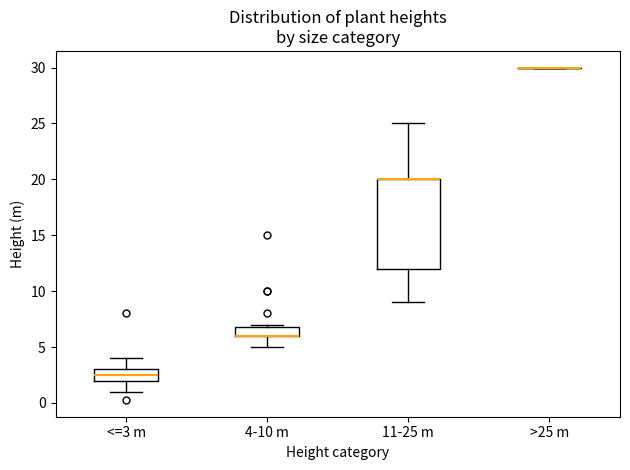

Reading left to right, transcribe this box plot: for each box, give where its median line is, the range the box spans, and where its two whiskers end, as read against the y-axis. The values are not printed on the chart, so give them approximately, as read against the axis.

<=3 m: median 2.5, box 2.0 to 3.0, whiskers 1.0 to 4.0
4-10 m: median 6.0 (drawn on the box's lower edge), box 6.0 to 7.0, whiskers 5.0 to 7.0 (just above the box's upper edge)
11-25 m: median 20.0 (drawn on the box's upper edge), box 12.0 to 20.0, whiskers 9.0 to 25.0
>25 m: box collapsed to a line at 30.0, whiskers 30.0 to 30.0